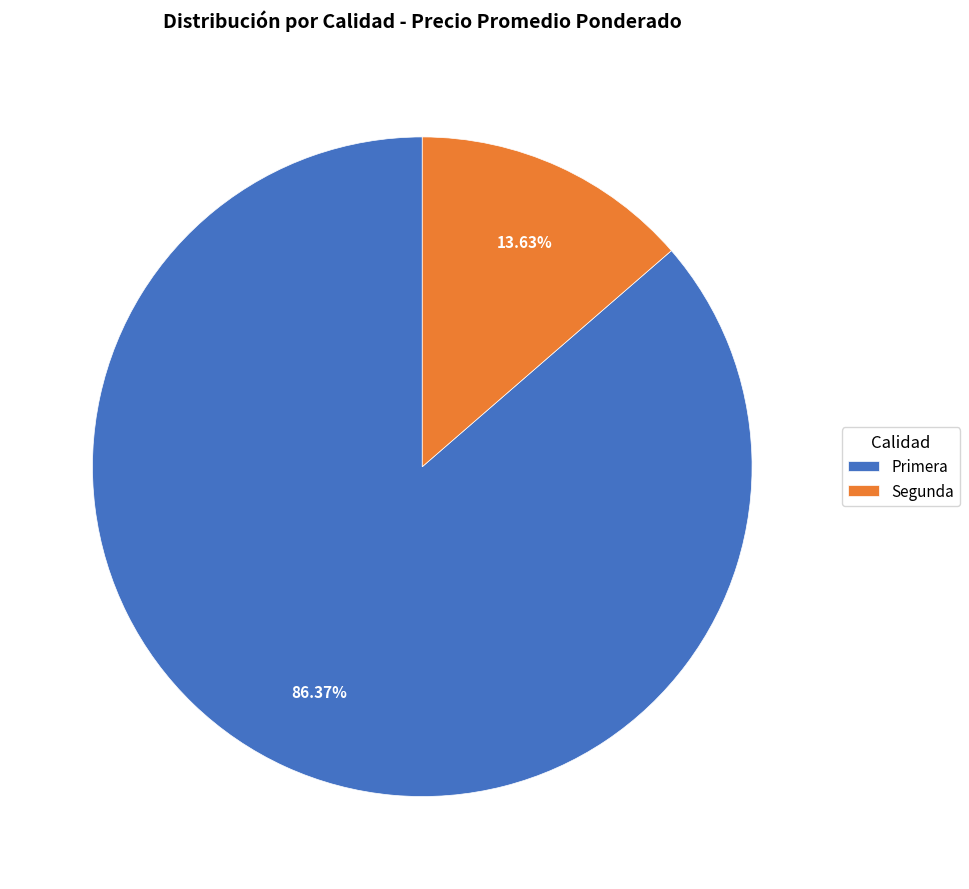

To the nearest percent, what is the average slice percentage?

50%